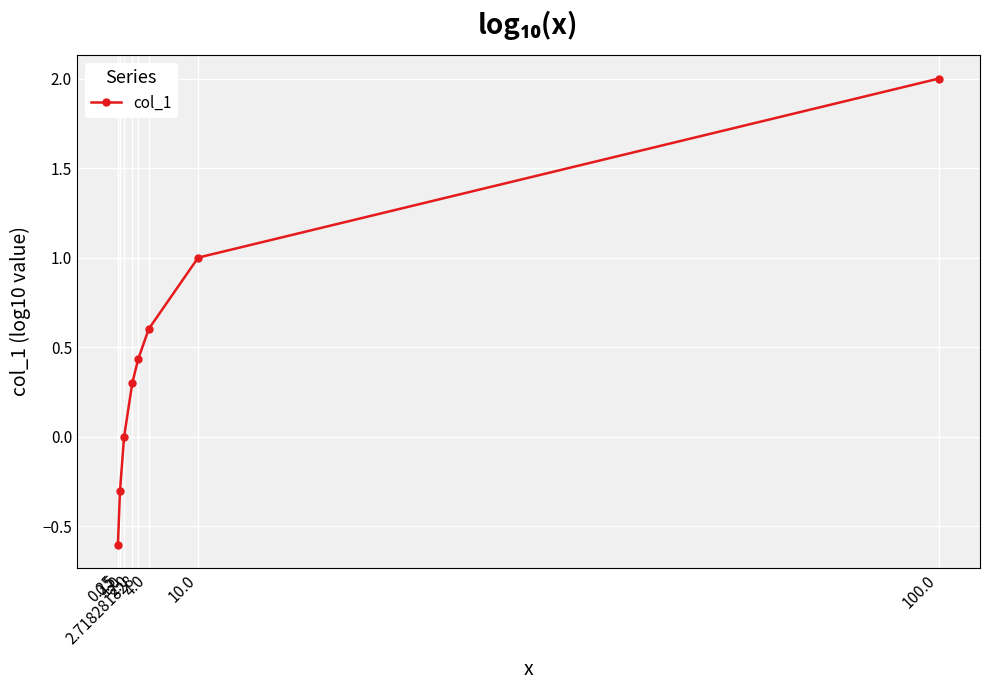

What is the label of the 3rd point from the right?

4.0